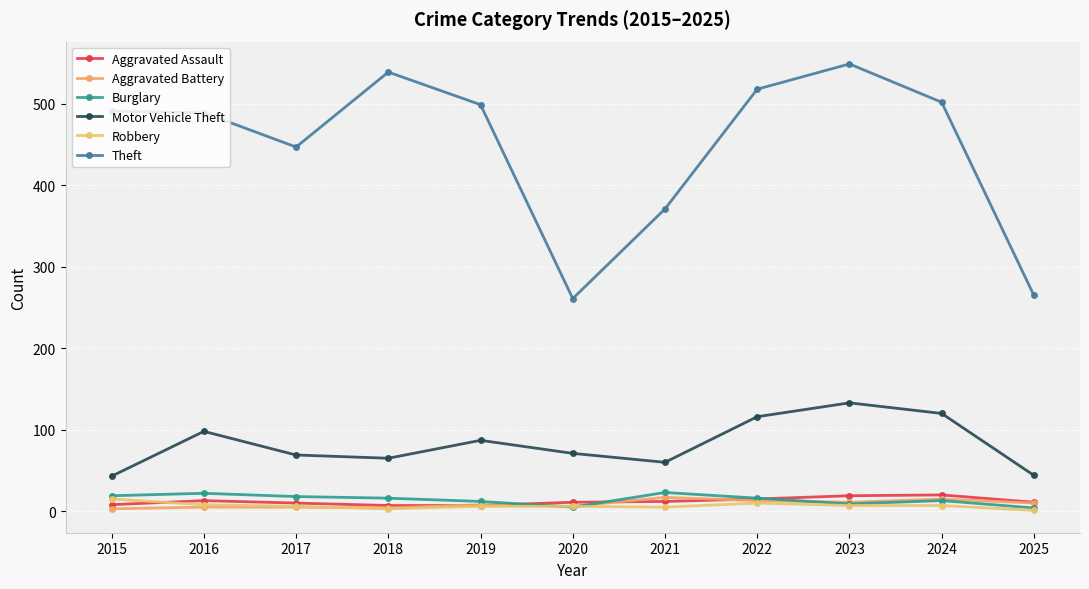

What is the maximum value shown in the chart?

549